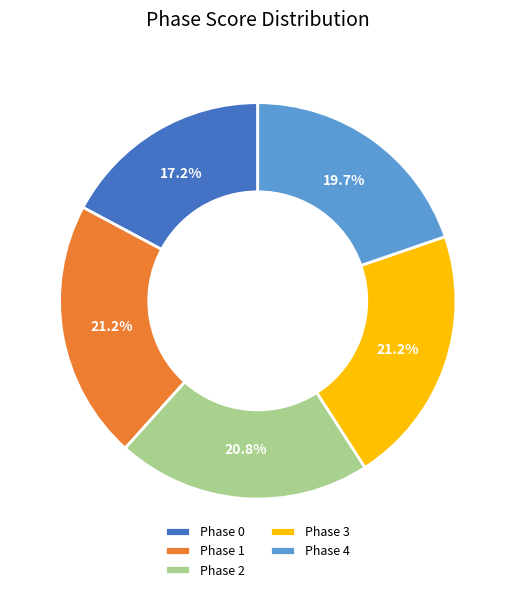

Approximately how many times larger is the value at Phase 2 compared to Phase 3?

1.0